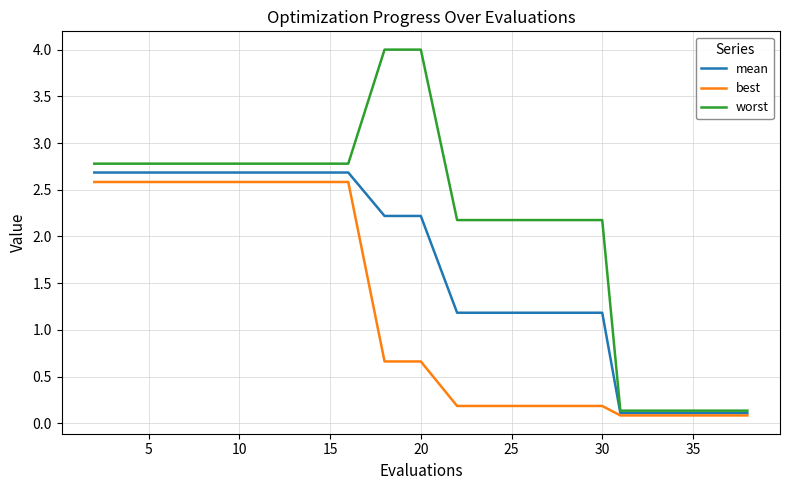

What is the highest value of the worst series?

4.0